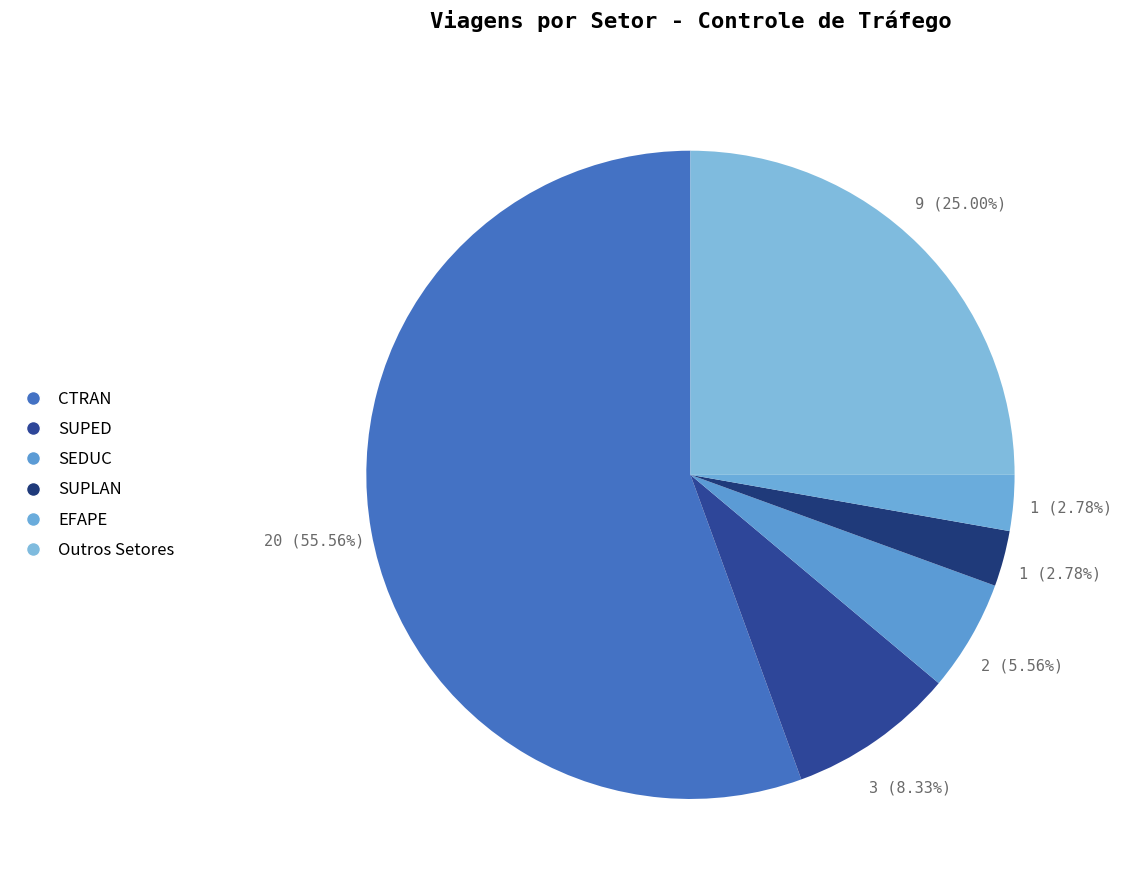

Count the number of slices in the pie.

6